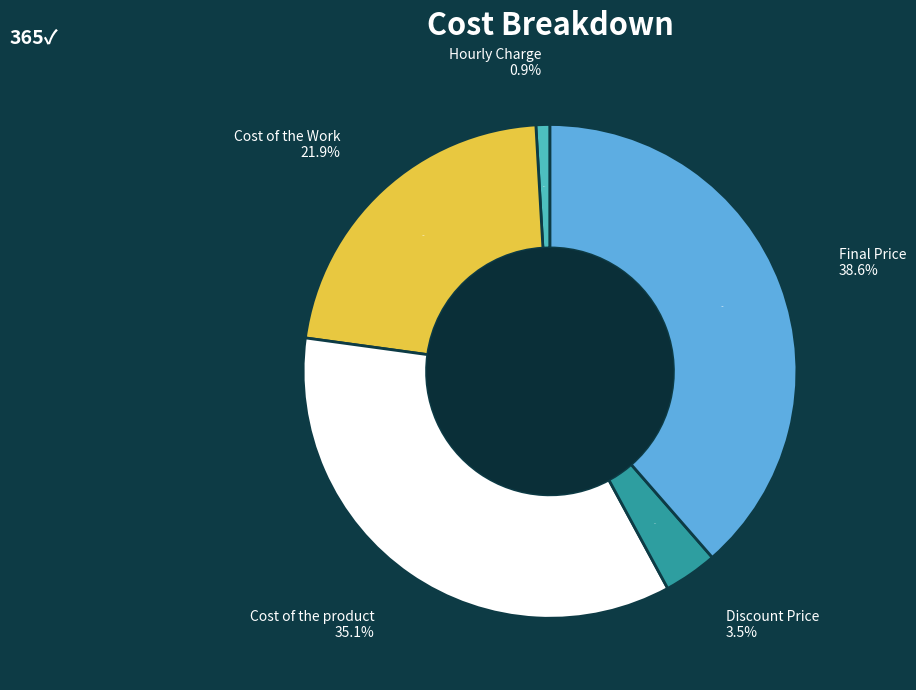

Which category has the biggest portion of the pie?

Final Price